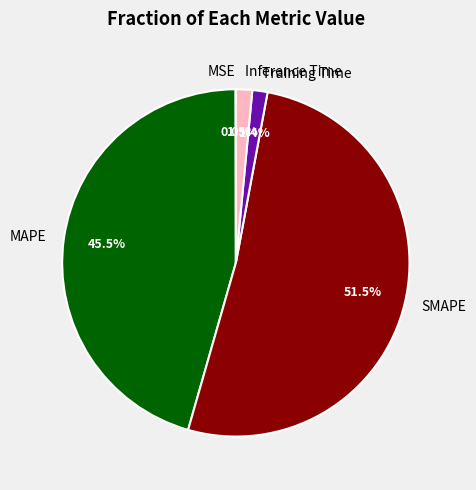

Which category accounts for the majority?

SMAPE